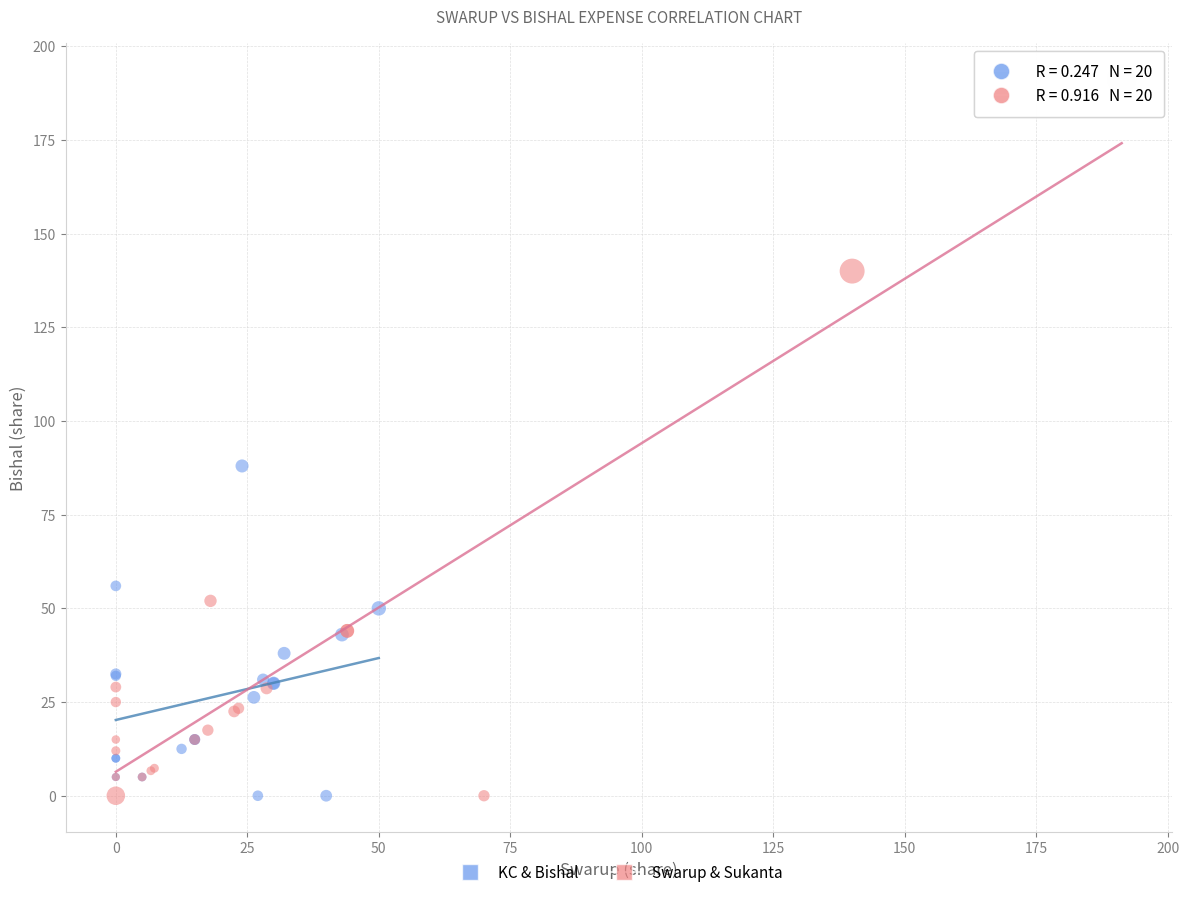

Which series reaches the maximum Y coordinate?

Swarup & Sukanta